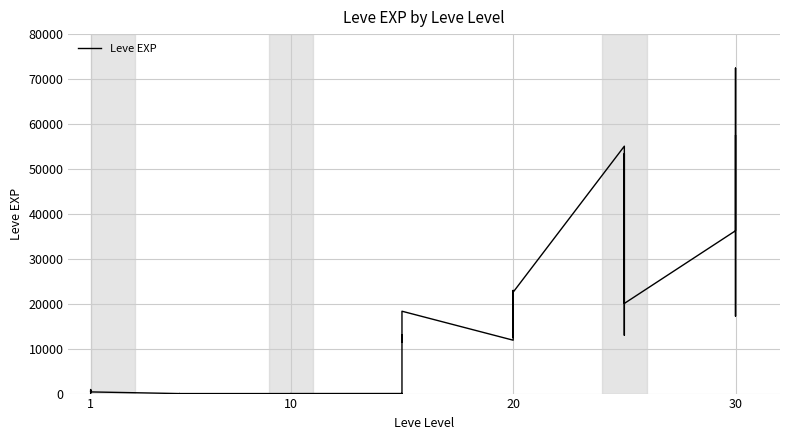

What is the label of the 38th point from the left?

30